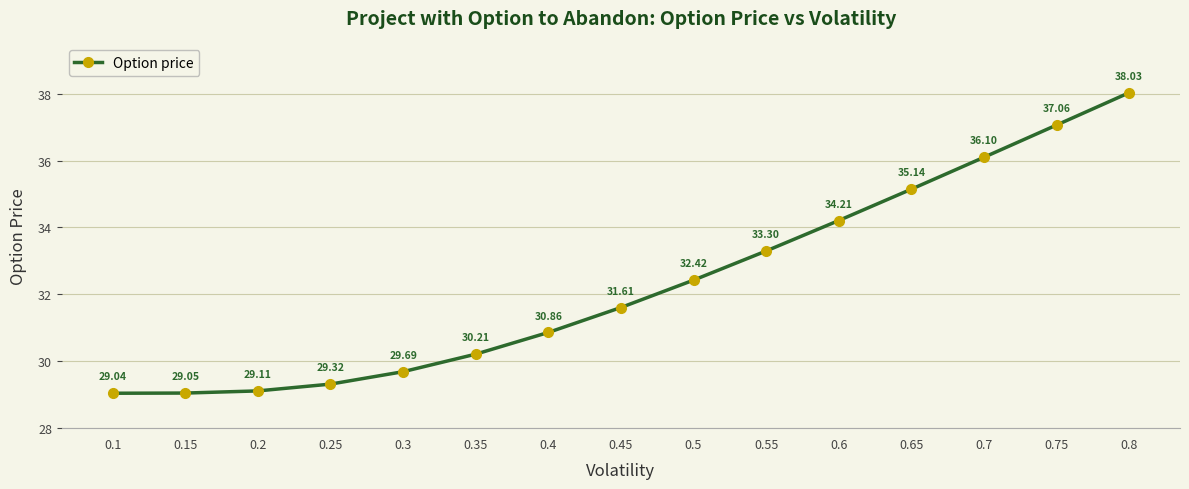

At which label is the value closest to 33?

0.55